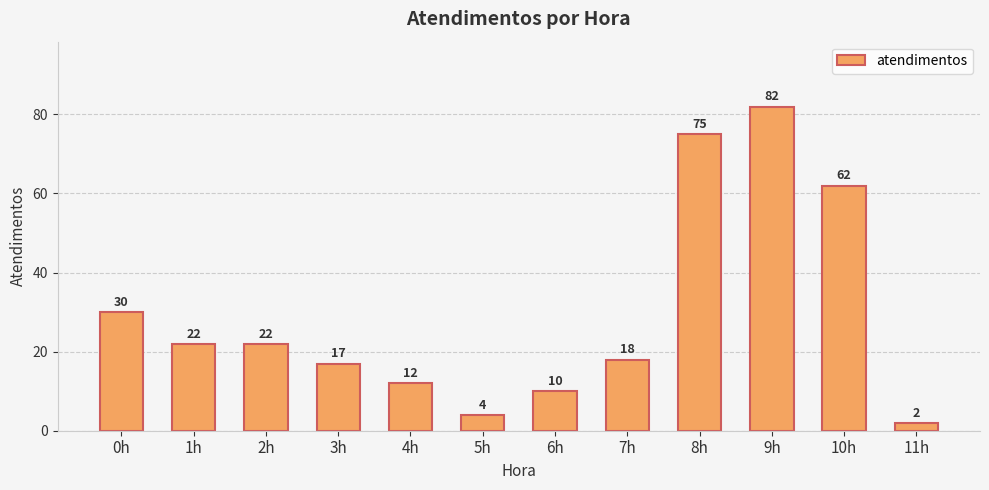

What is the maximum value shown in the chart?

82